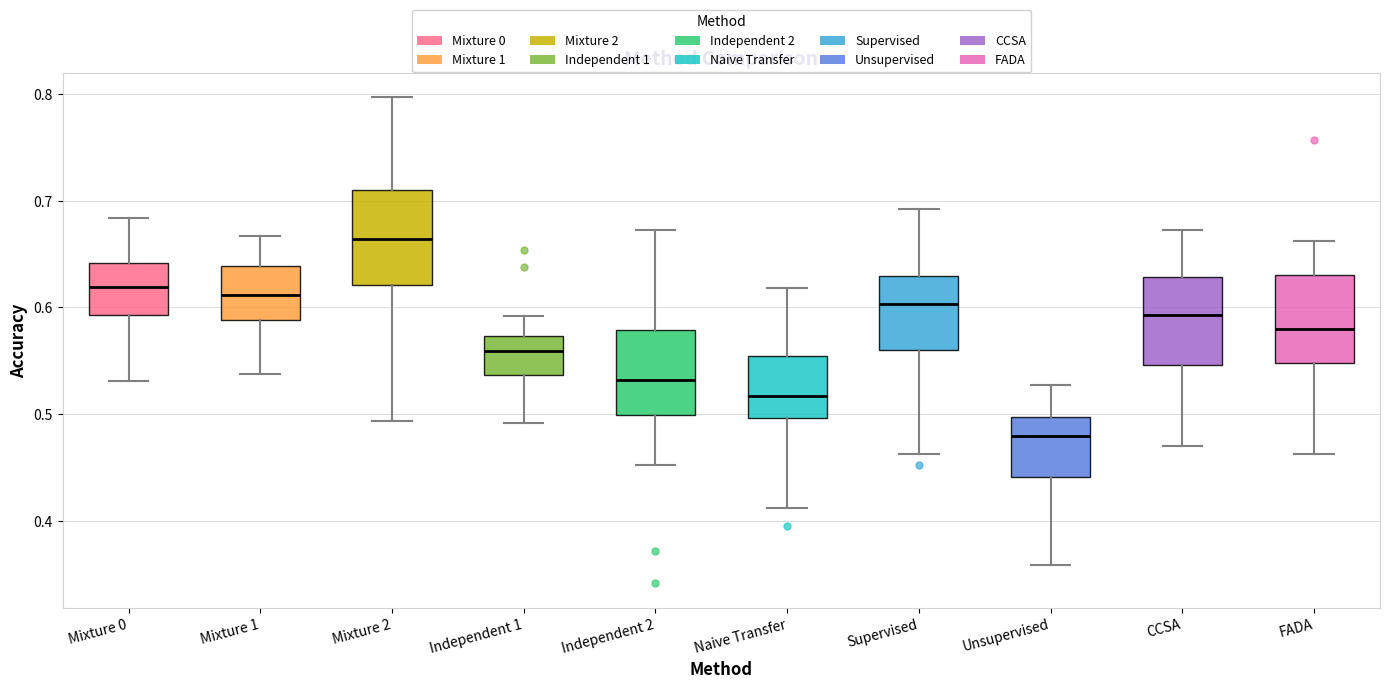

Where is the lower edge of the box for Unsupervised on the y-axis? The values are not printed on the chart, so give them approximately, as read against the axis.

0.44